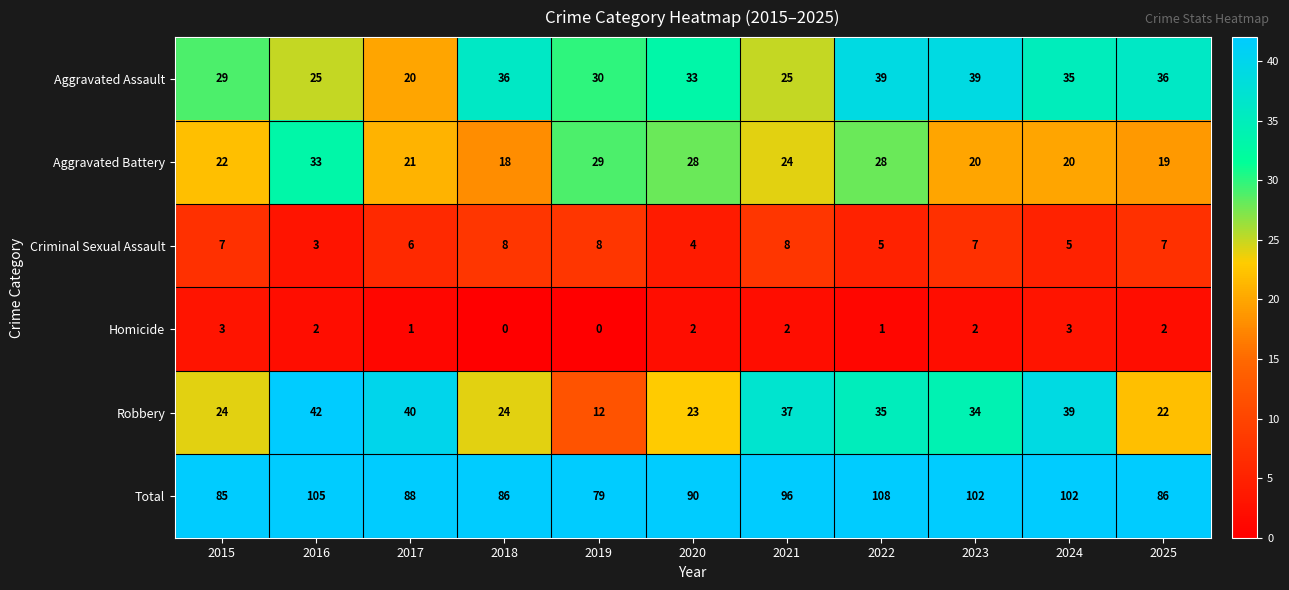

At which category is the sum across all series the highest?

2022